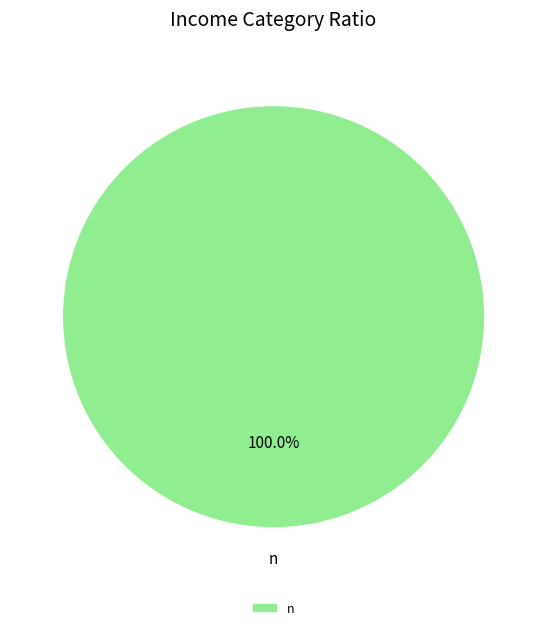

Rank the categories by value from lowest to highest.

n